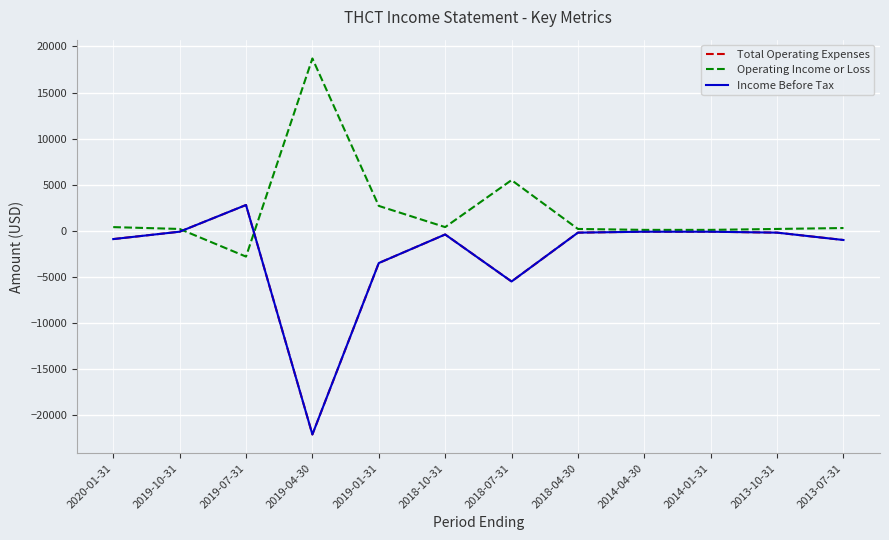

Which series ends up on top after the final intersection of Income Before Tax and Operating Income or Loss?

Operating Income or Loss